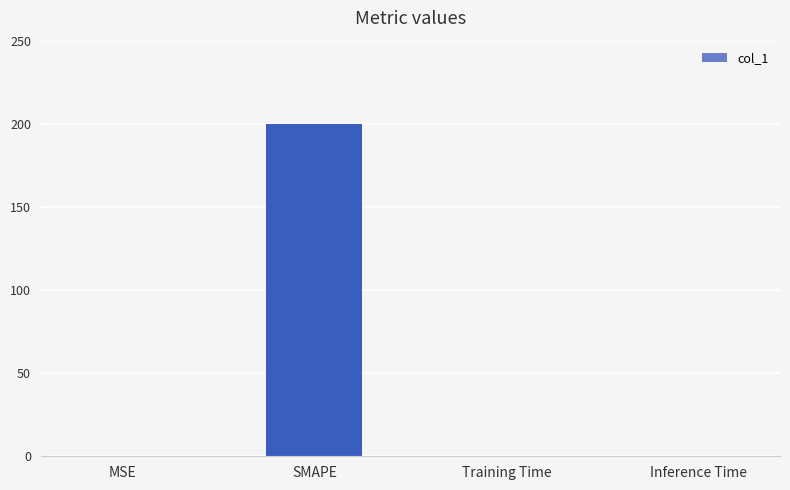

Which label corresponds to the largest value in the chart?

SMAPE